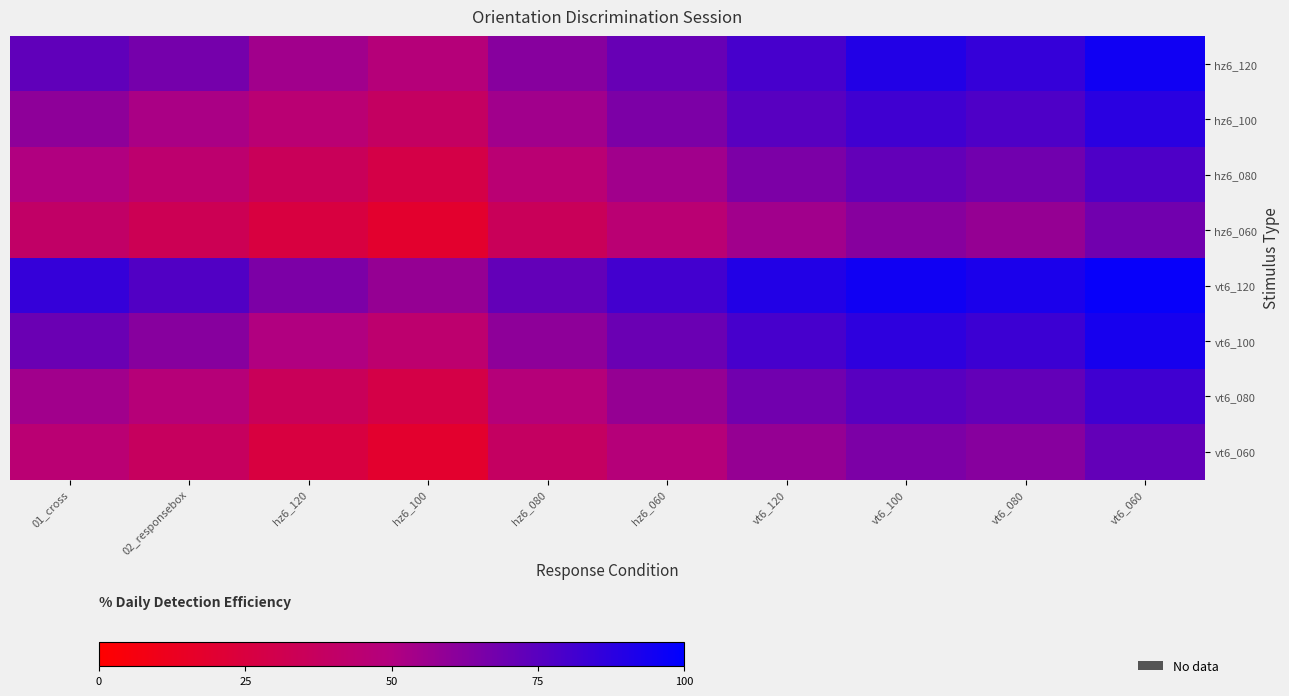

At how many categories does at least one series exceed 26?

10